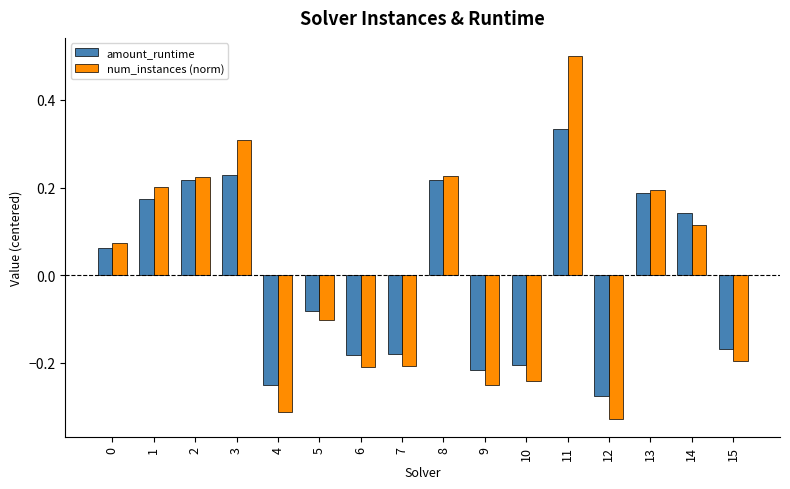

Which label corresponds to the smallest value in the chart?

12